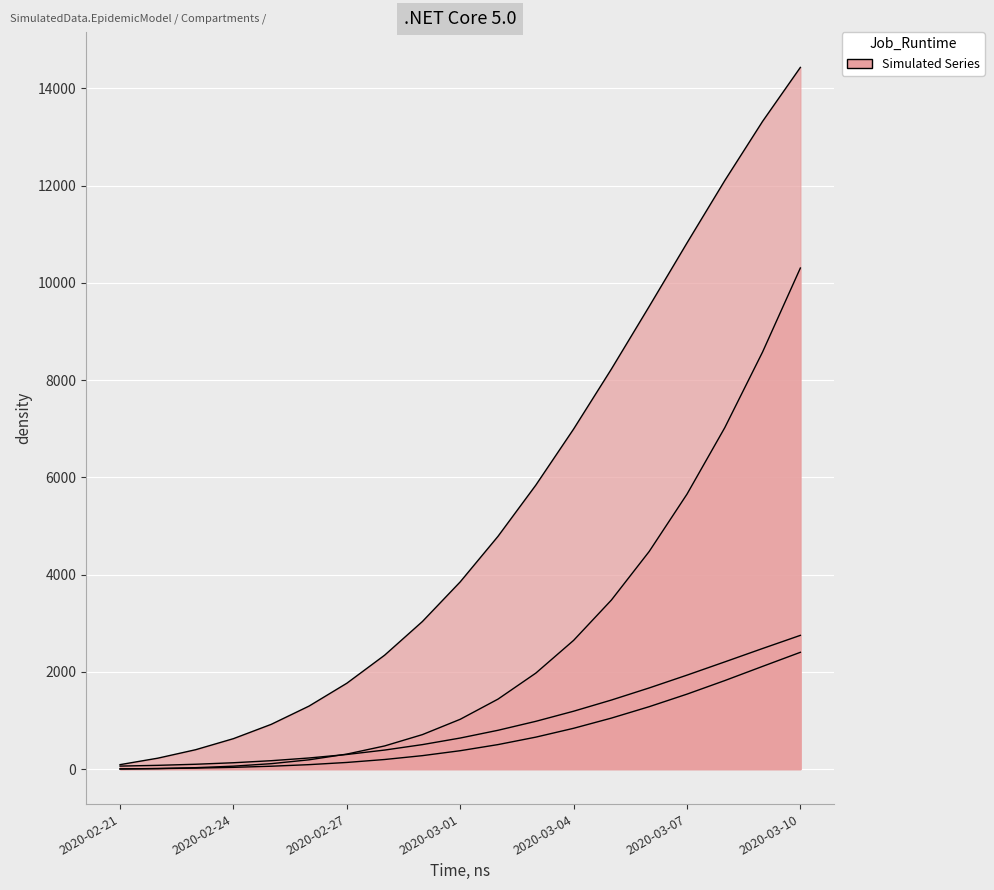

How many data points in U are less than 637?

9